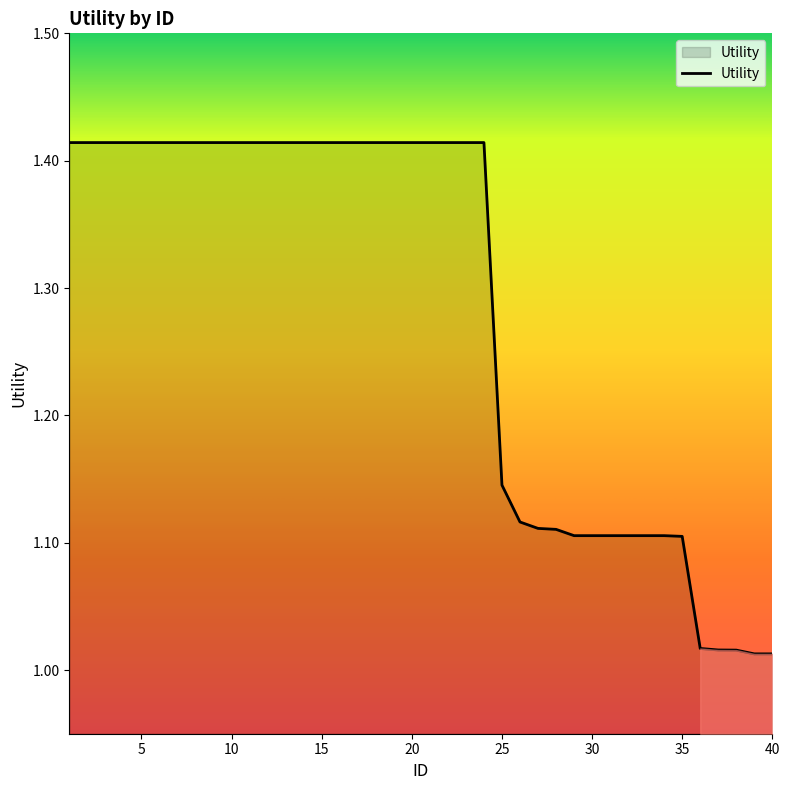

How many distinct data groups are displayed?

1